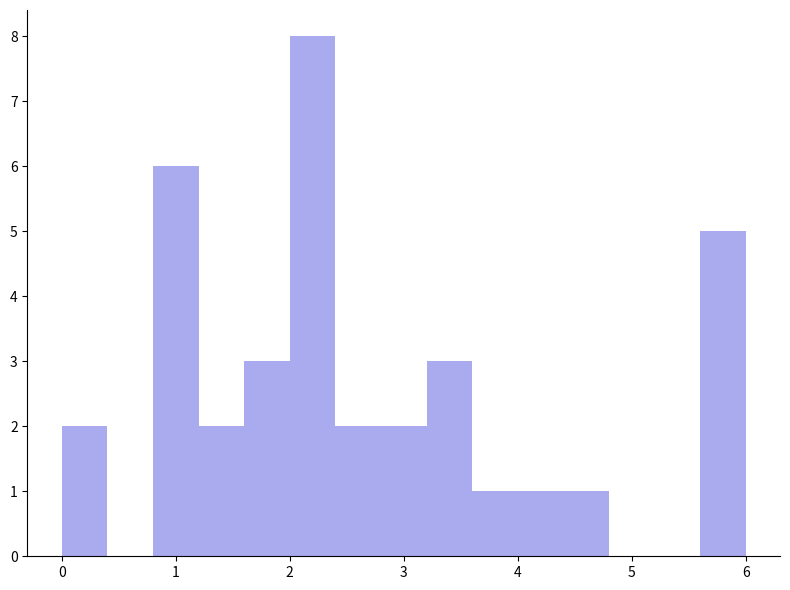

Reading left to right, transcribe this chart: for each bar, give the range it covers on the x-axis and its height. The values are not printed on the chart, so give them approximately, as read against the axis.

0.0 to 0.4: 2
0.4 to 0.8: 0
0.8 to 1.2: 6
1.2 to 1.6: 2
1.6 to 2.0: 3
2.0 to 2.4: 8
2.4 to 2.8: 2
2.8 to 3.2: 2
3.2 to 3.6: 3
3.6 to 4.0: 1
4.0 to 4.4: 1
4.4 to 4.8: 1
4.8 to 5.2: 0
5.2 to 5.6: 0
5.6 to 6.0: 5